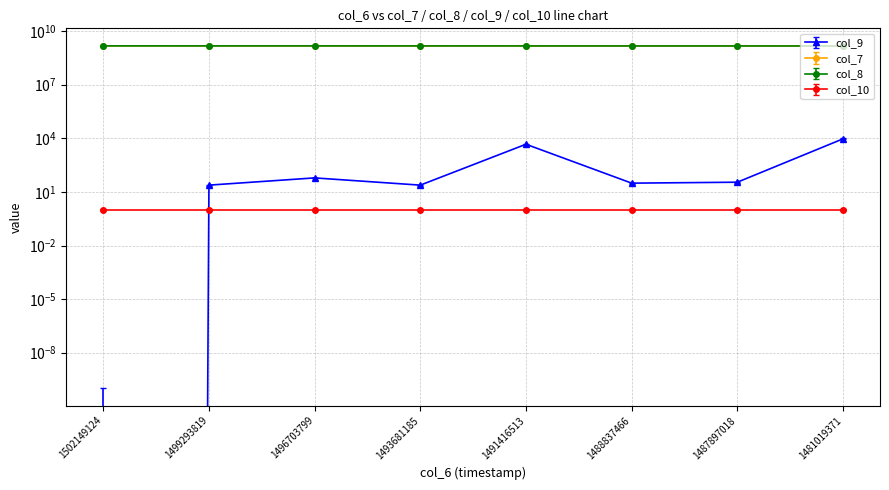

Which series has the largest total across all categories?

col_8